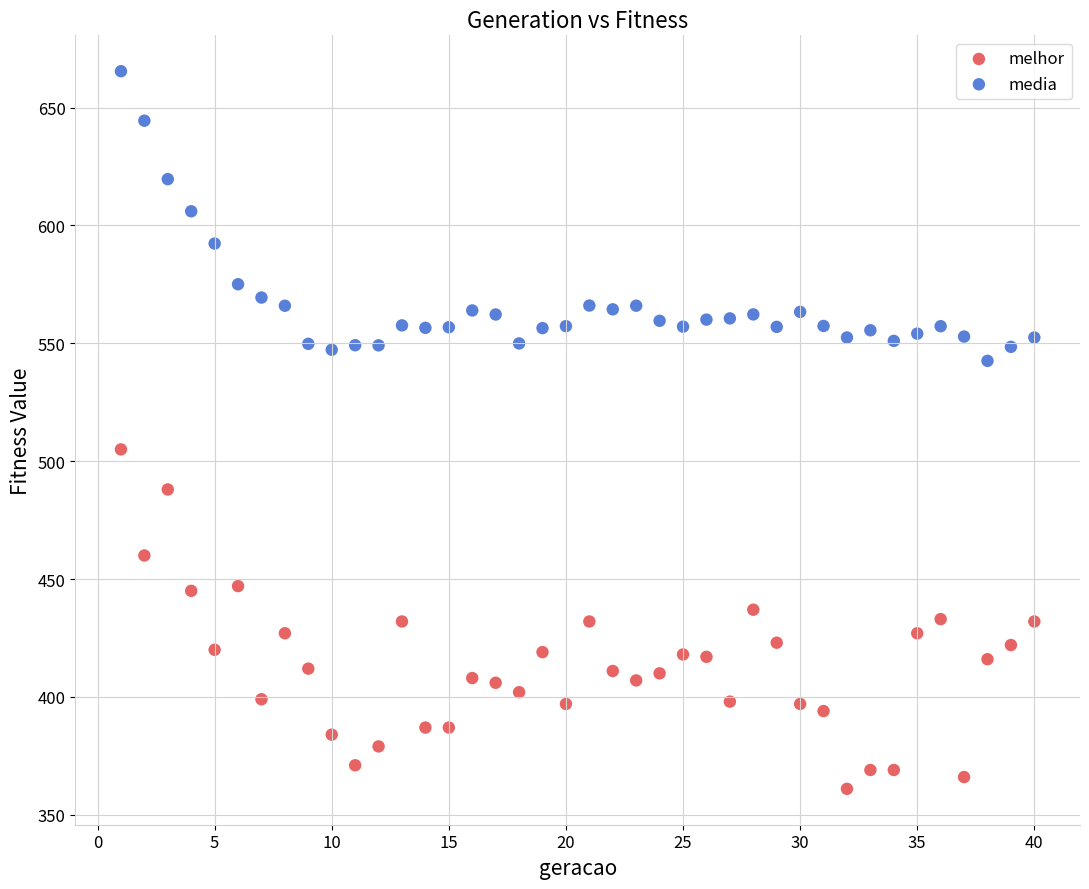

Across all data points, what is the range of Y values (max minus min)?

304.4